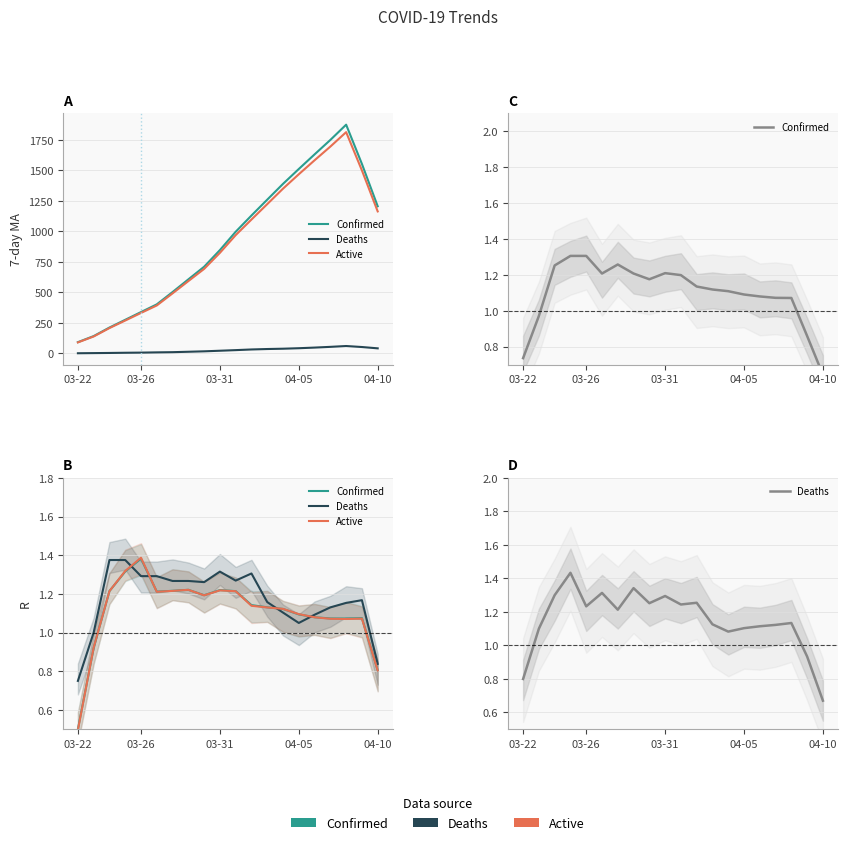

How many intersections are there between Confirmed and Active?

6